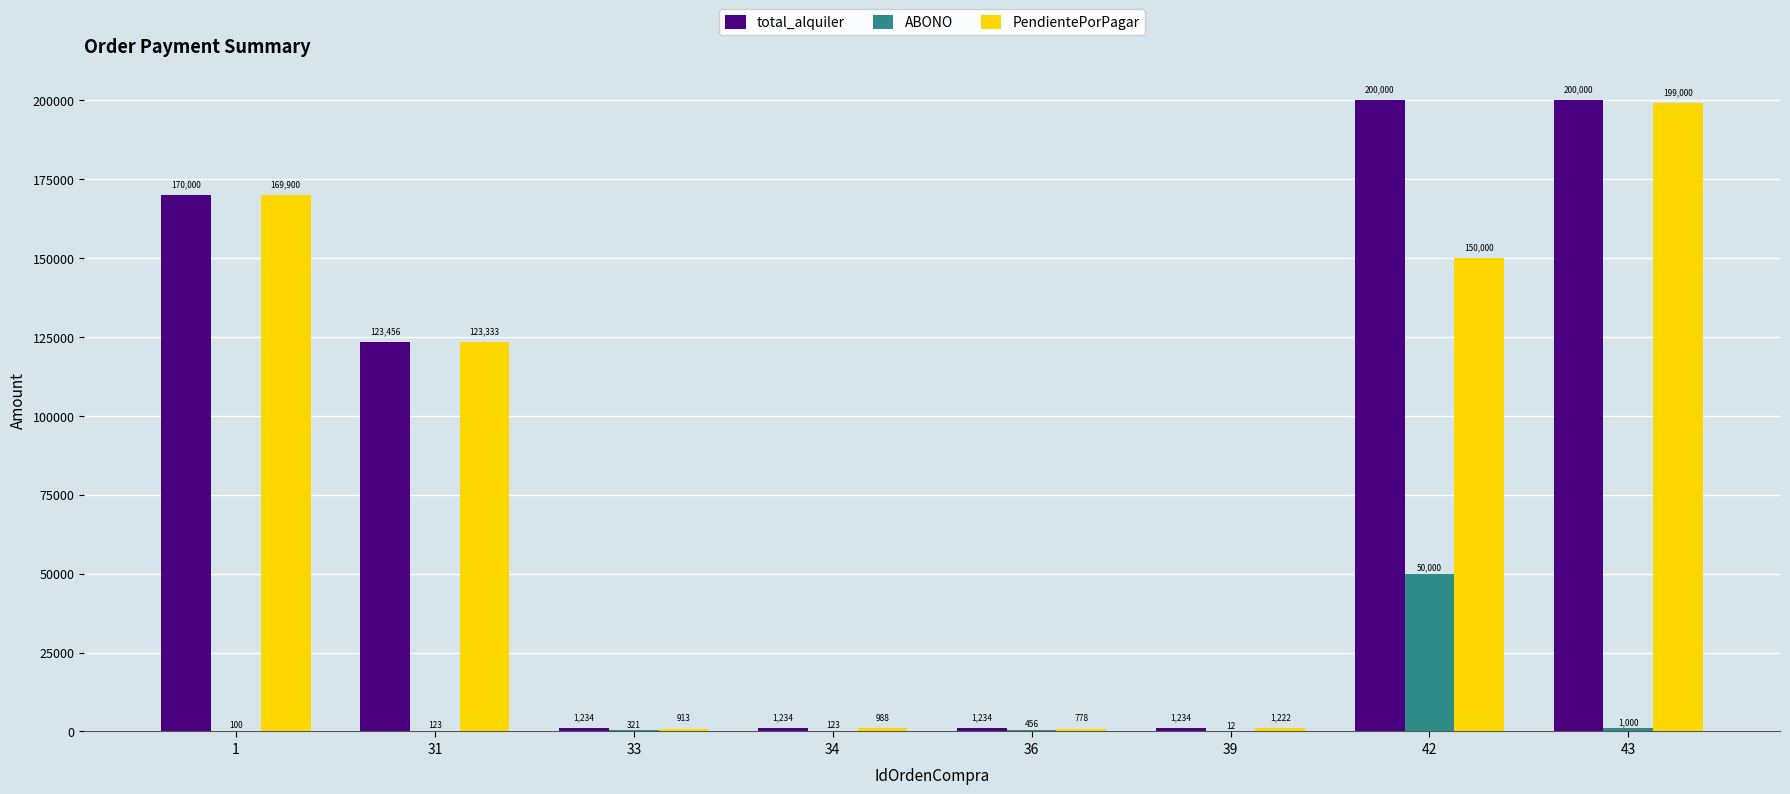

Is it true that total_alquiler equals 106494 at 42?

False